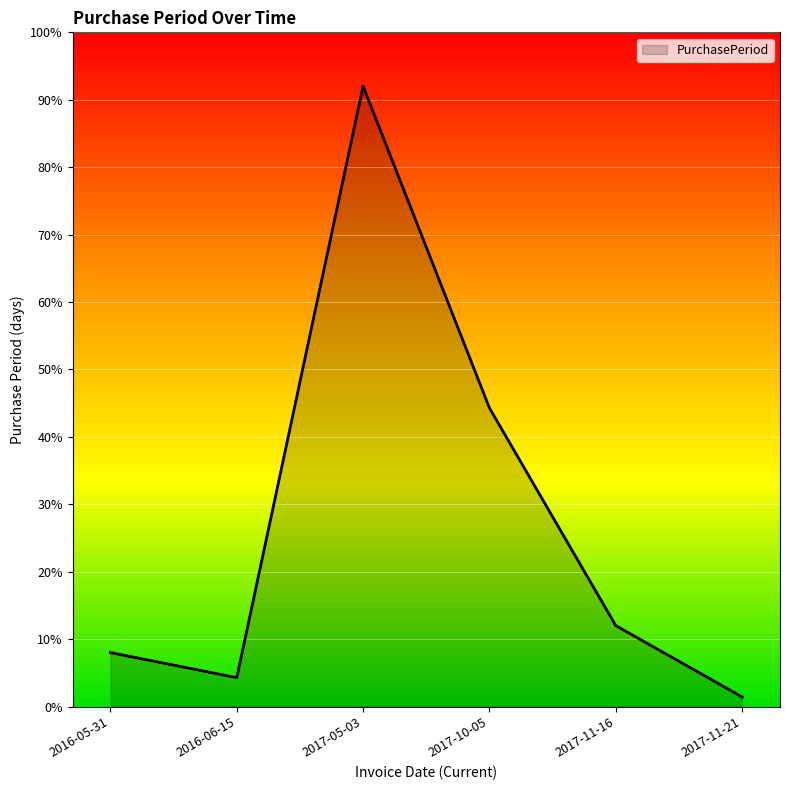

Reading left to right, extract all data points from this chart.

2016-05-31=28	2016-06-15=15	2017-05-03=322	2017-10-05=155	2017-11-16=42	2017-11-21=5